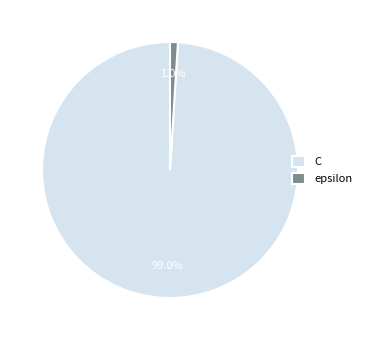

Which has a higher value, epsilon or C?

C